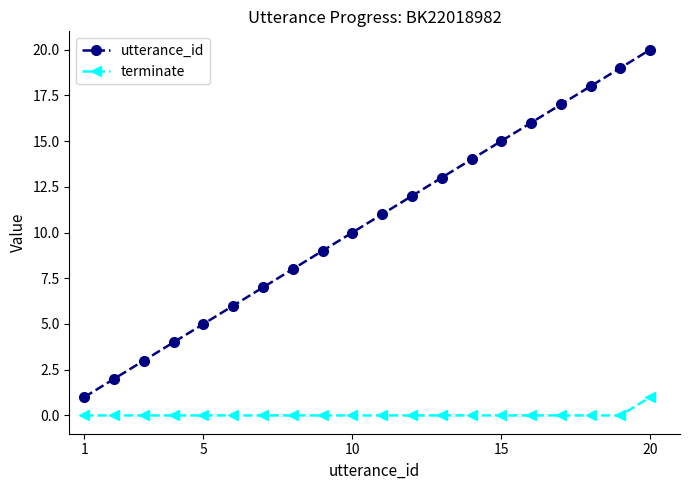

True or false: terminate and utterance_id cross at least once.

False